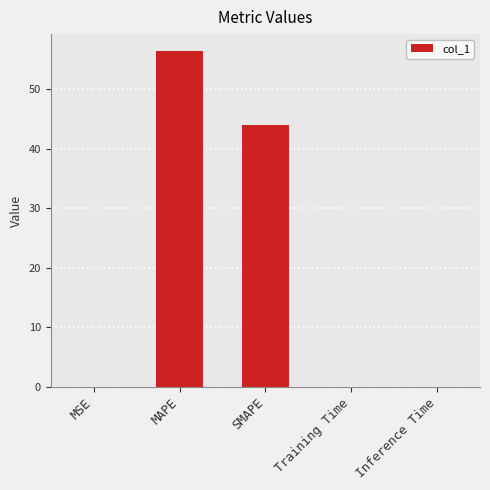

Read the value at MAPE.

56.5